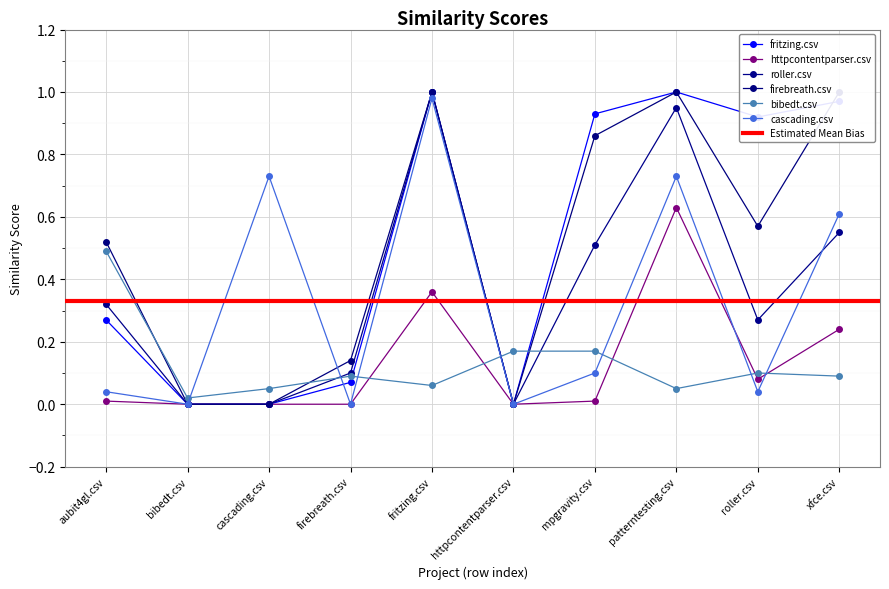

What is the label of the 9th point from the right?

bibedt.csv